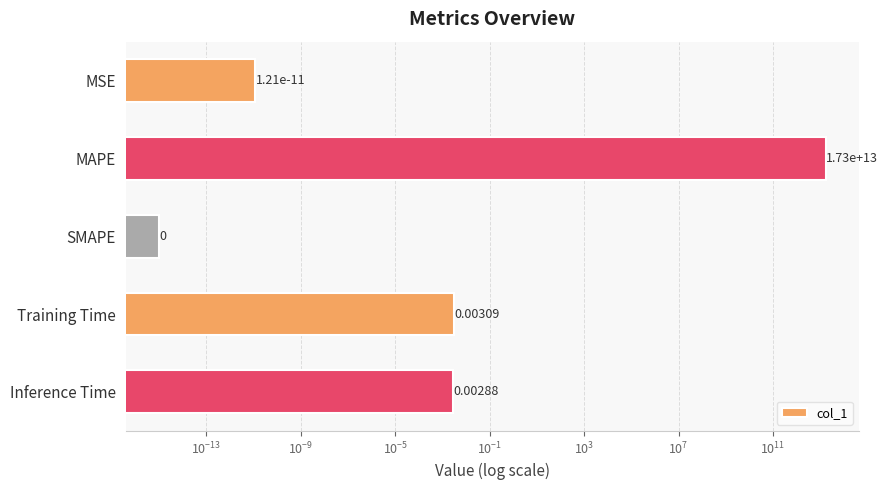

Count the number of data series in this chart.

1